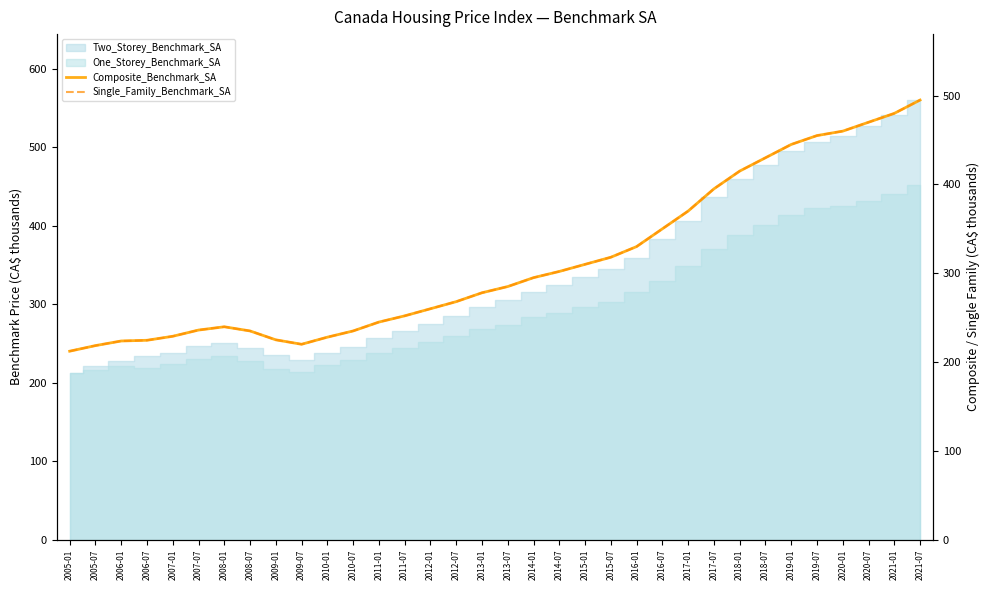

What is the highest value of the Single_Family_Benchmark_SA series?

495.0